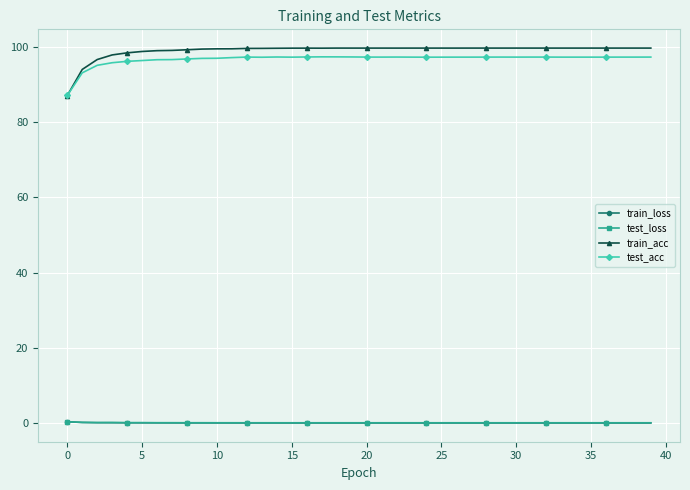

Which series has the widest spread of values?

train_acc